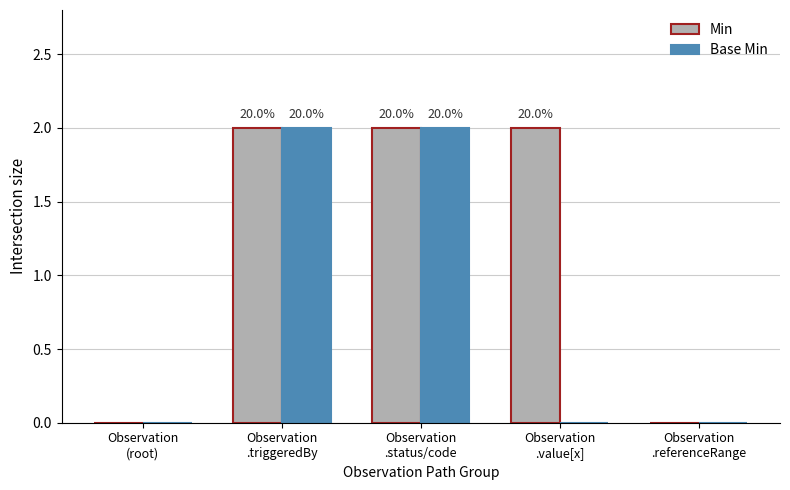

The value of Min at Observation
.referenceRange is 0. True or false?

True